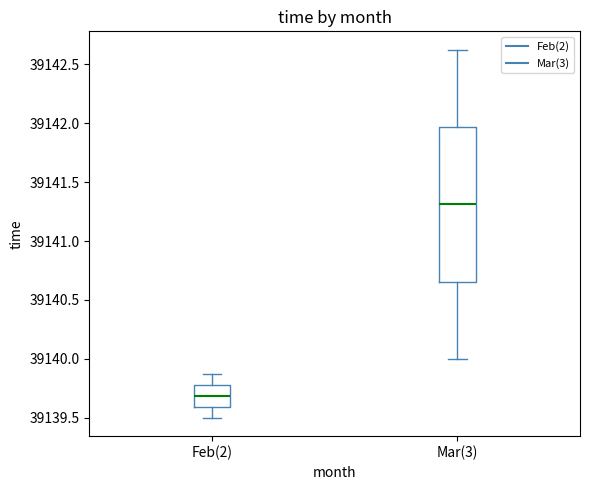

Where is the upper edge of the box for Mar(3) on the y-axis? The values are not printed on the chart, so give them approximately, as read against the axis.

39141.95